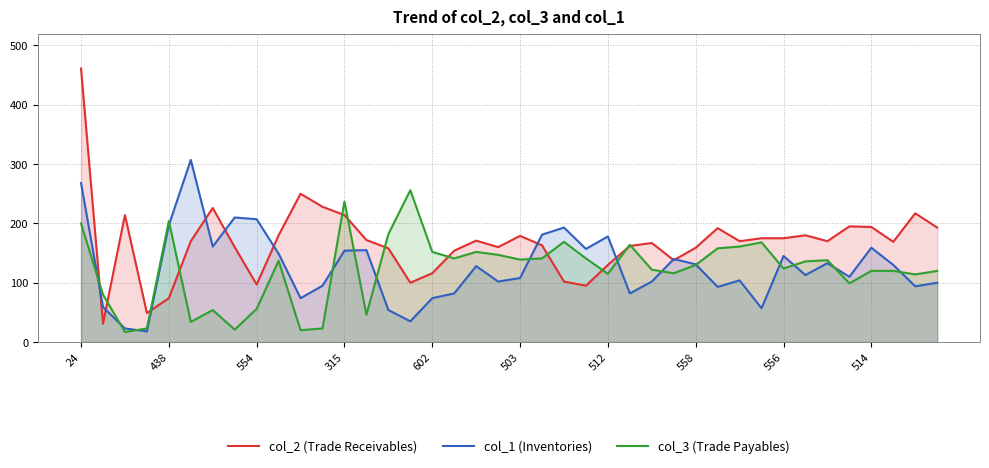

Which label corresponds to the largest value in the chart?

24